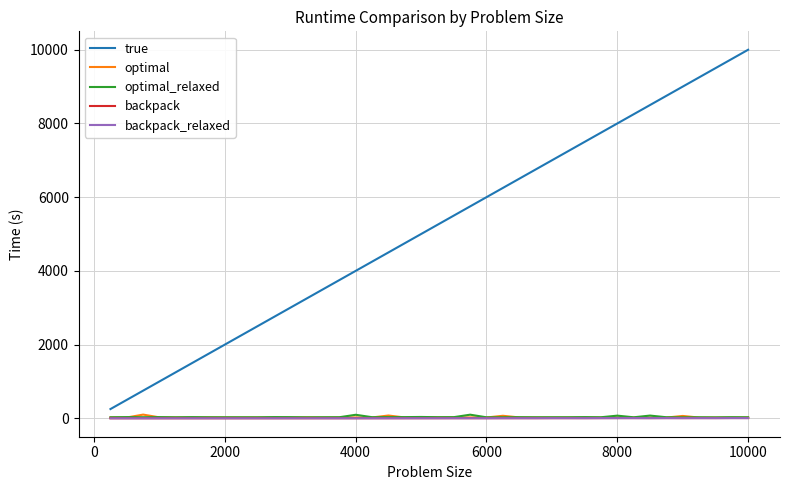

How many series are shown in this chart?

5